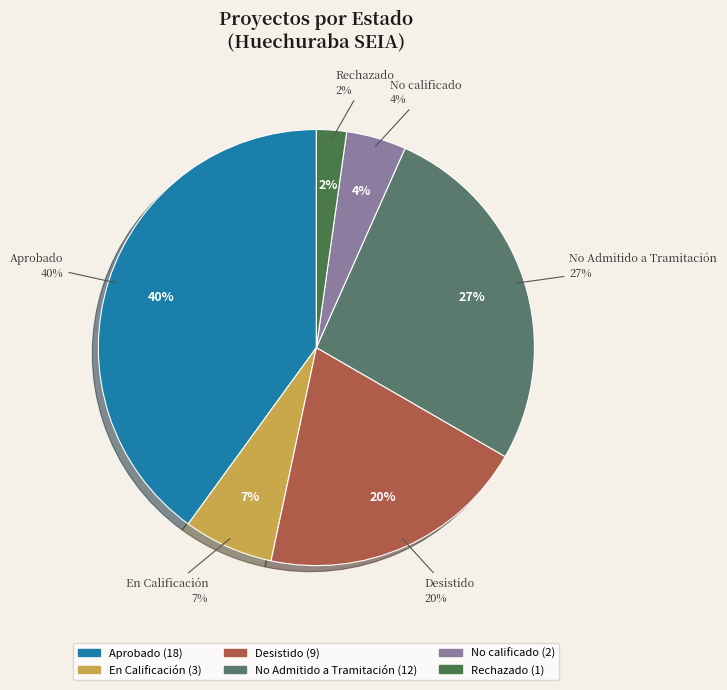

Which has a higher value, Desistido or Aprobado?

Aprobado